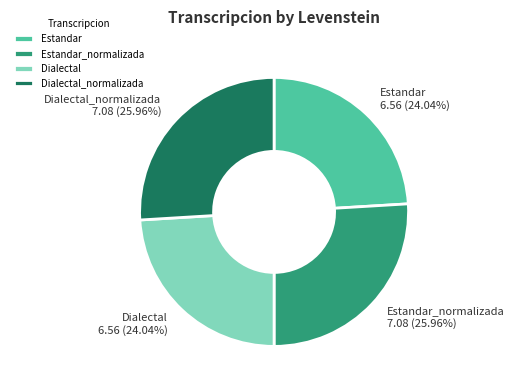

Count the number of slices in the pie.

4